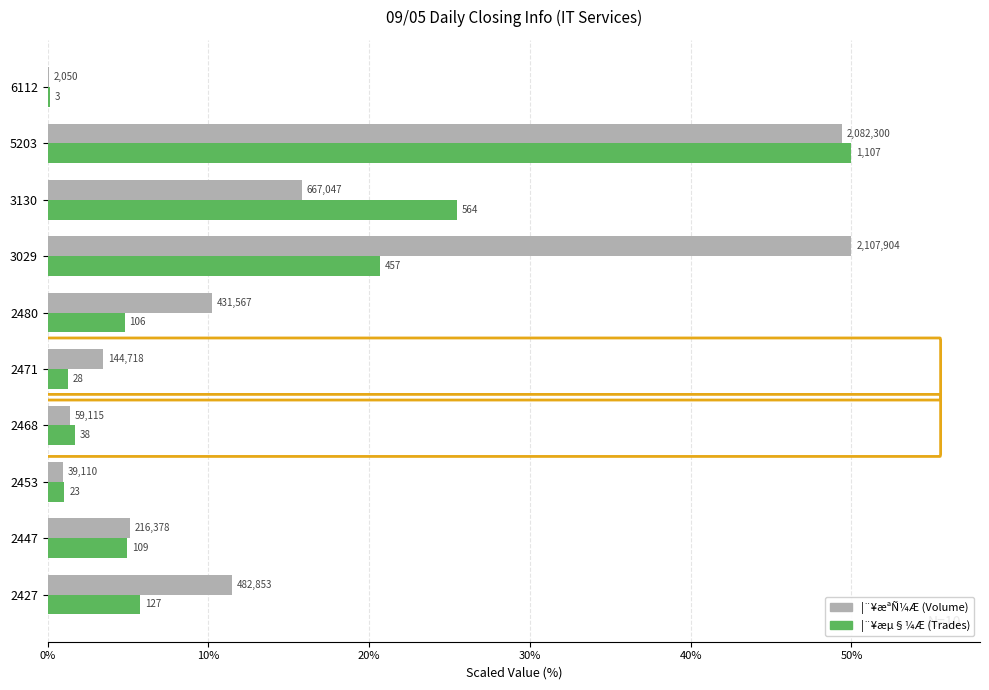

What are all the series names shown in the legend?

¦¨¥æªÑ¼Æ (Volume), ¦¨¥æµ§¼Æ (Trades)